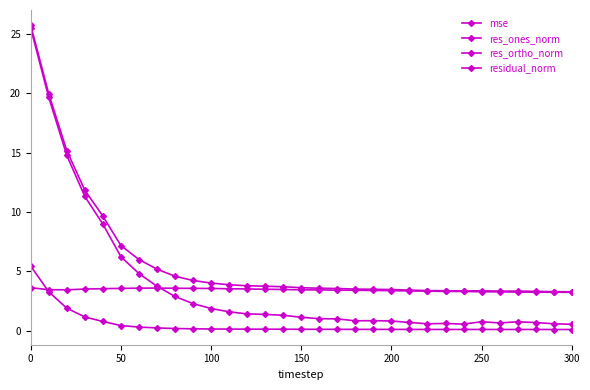

Does the chart have visible grid lines?

No